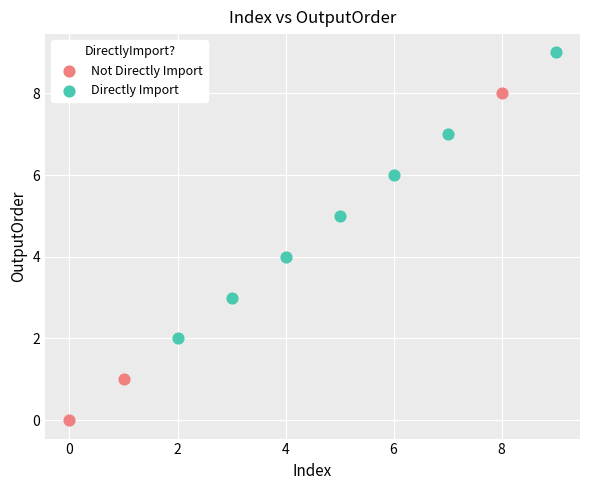

What are all the series names shown in the legend?

Not Directly Import, Directly Import